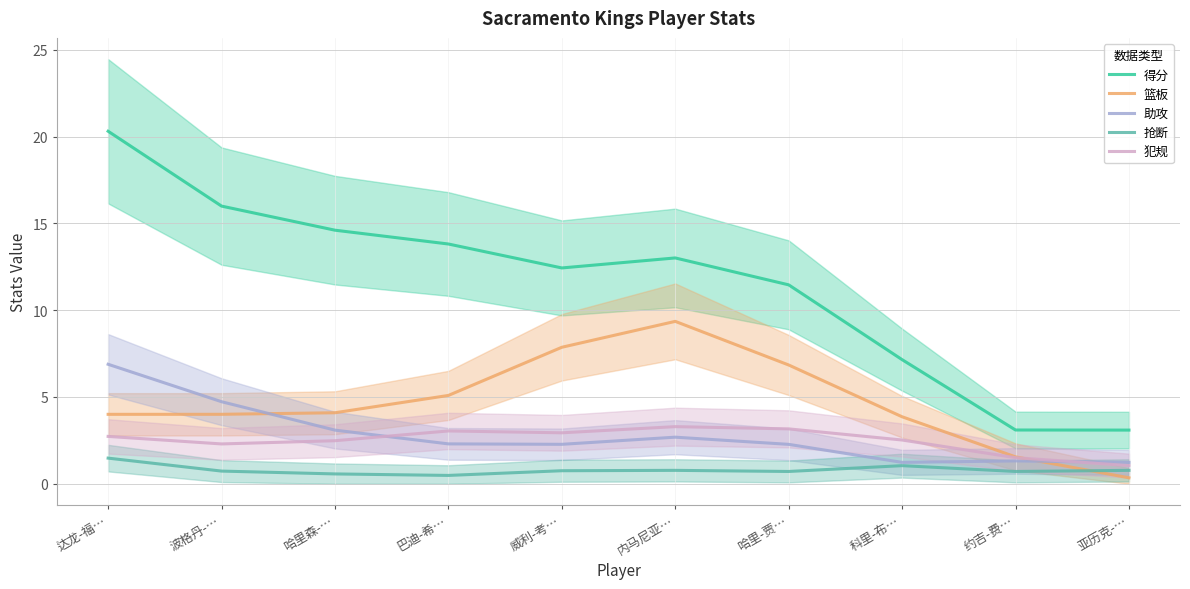

Which series has the widest spread of values?

得分